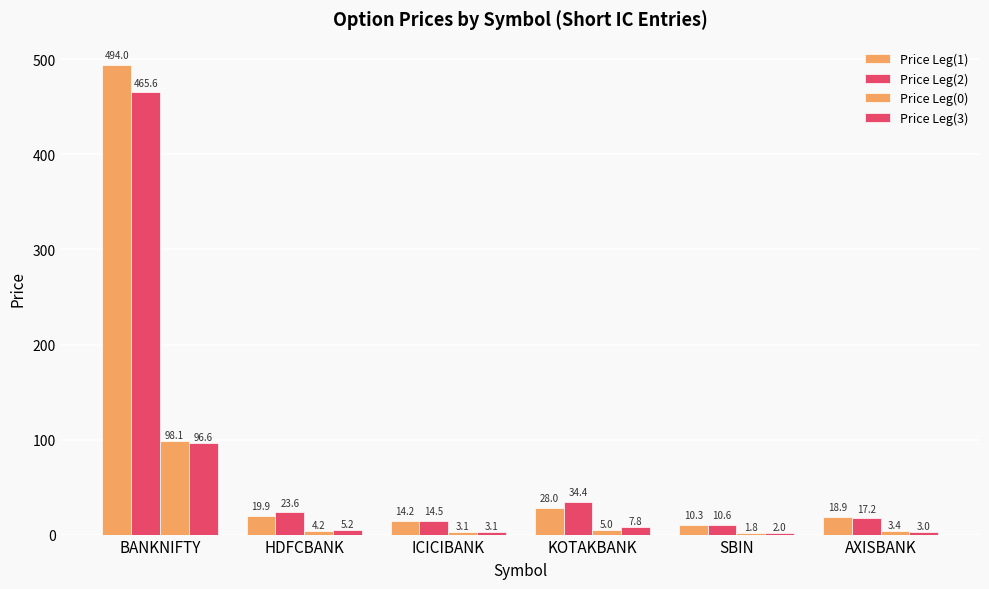

What is the difference between the maximum and minimum values in the Price Leg(2) series?

454.9